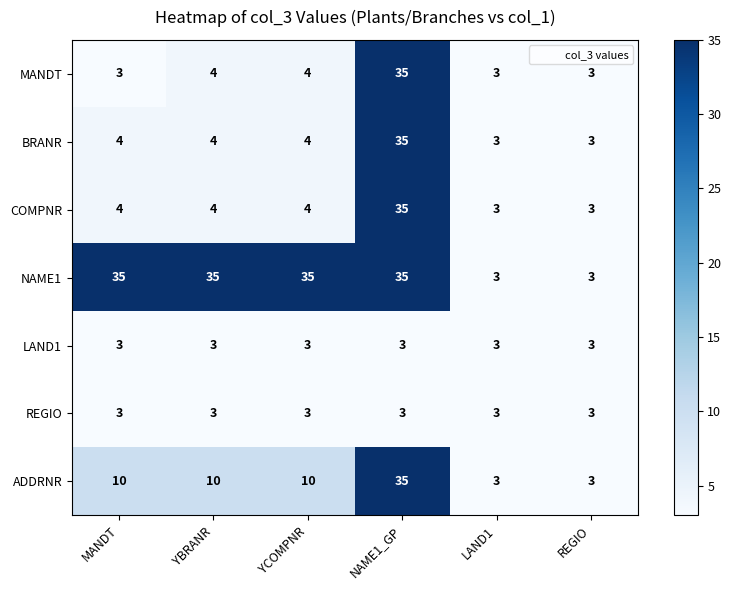

True or false: ADDRNR has a value of 35 at NAME1_GP.

True